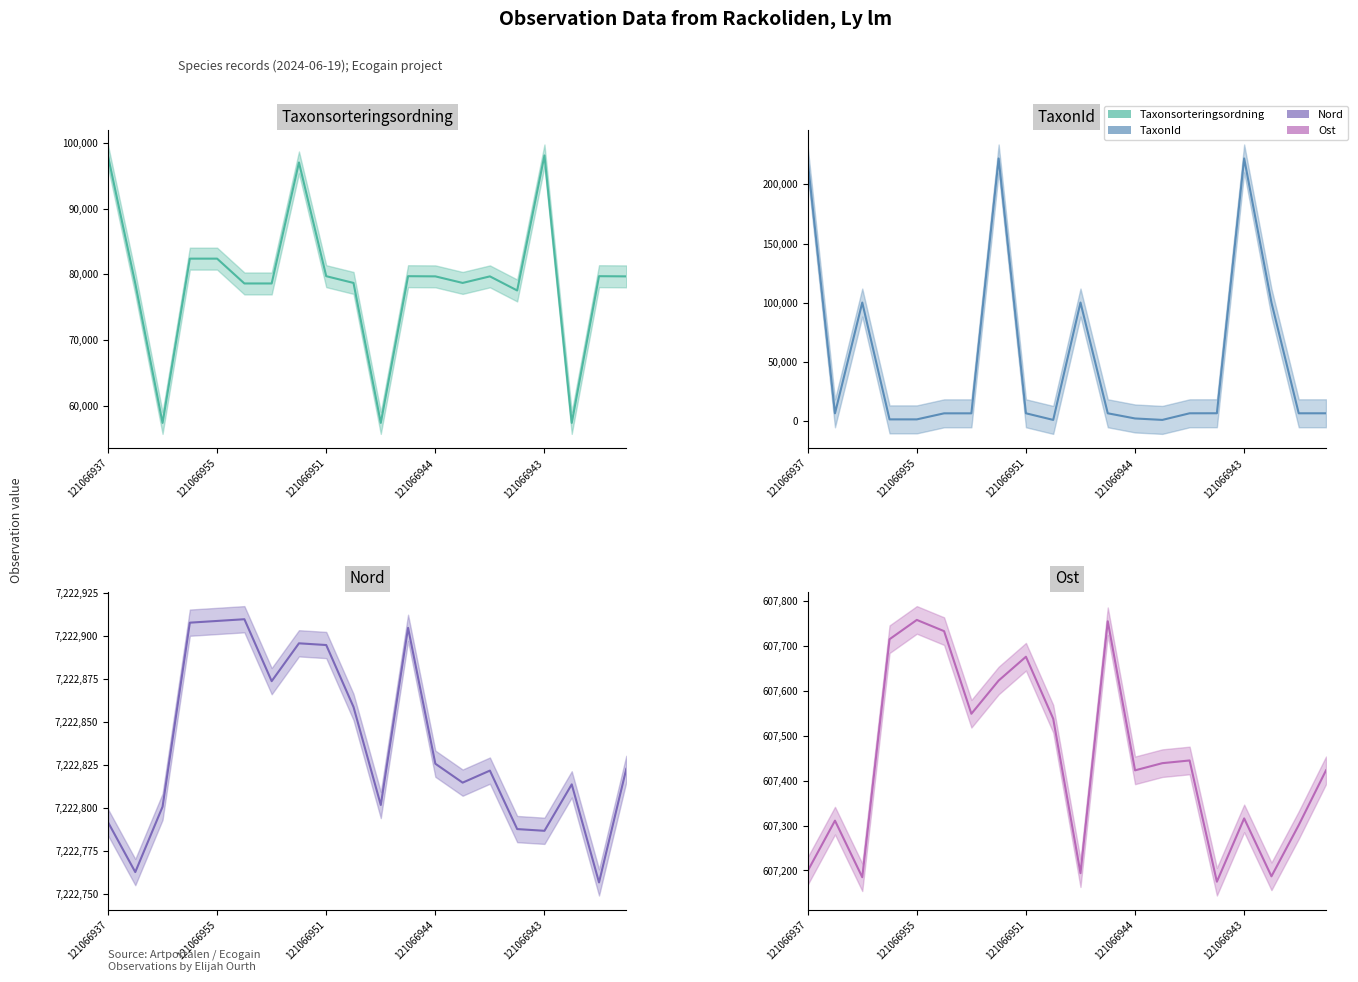

How many interior local valleys does the Nord series have?

6